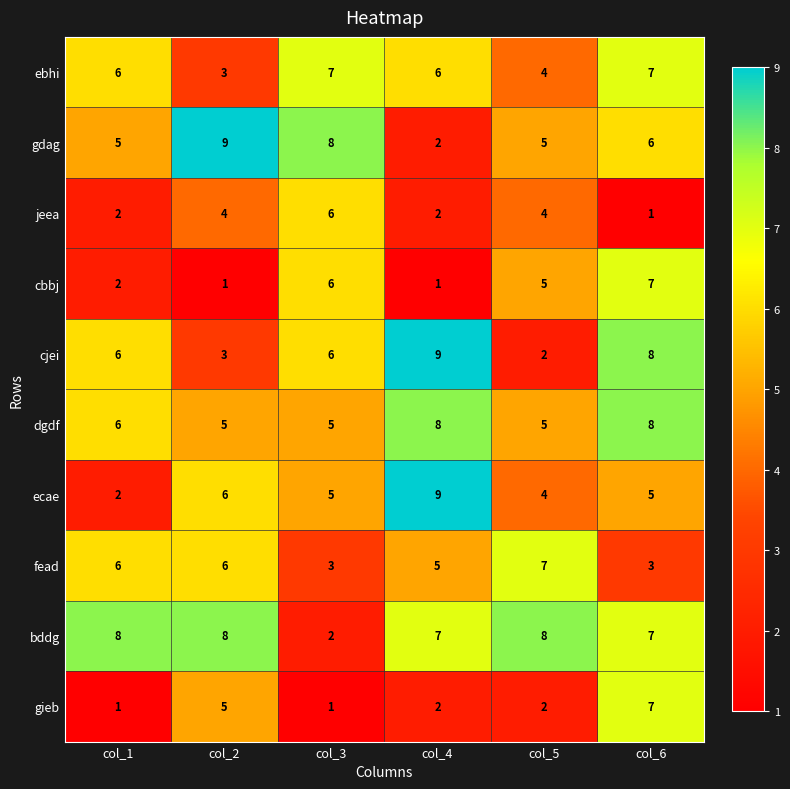

What is the difference between the maximum and second lowest values in the cbbj series?

6